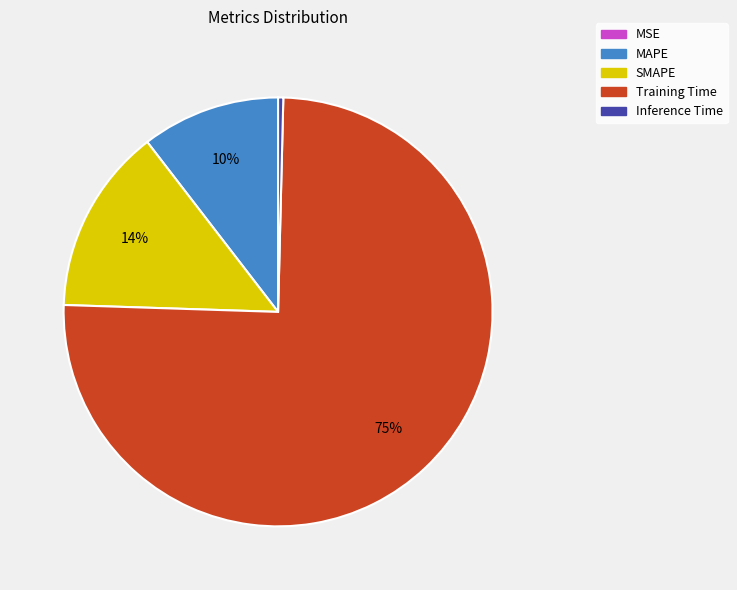

True or false: SMAPE accounts for 9% of the total.

False